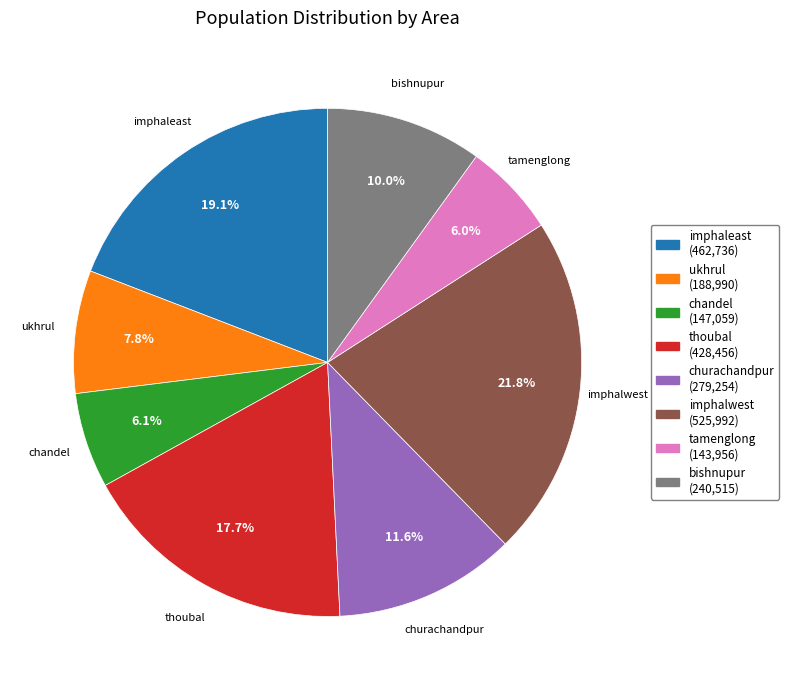

How many slices are in this pie chart?

8